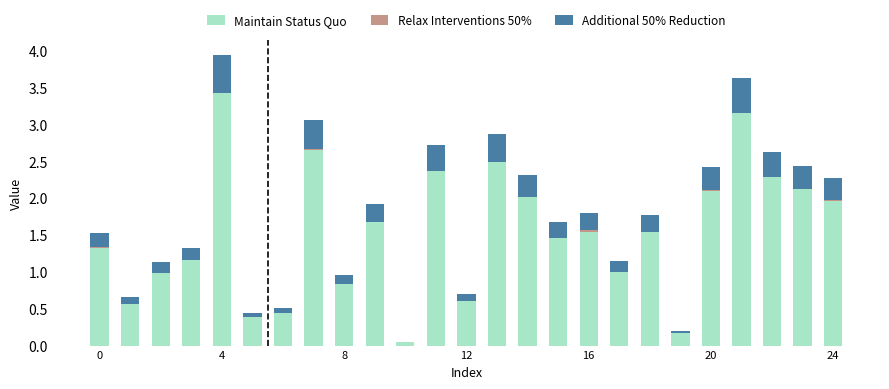

How many distinct data groups are displayed?

3